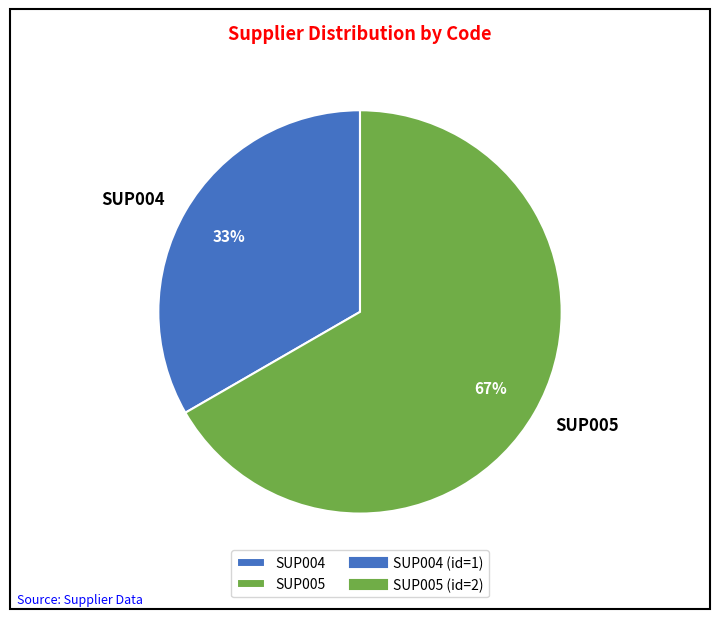

True or false: SUP005 accounts for 77% of the total.

False